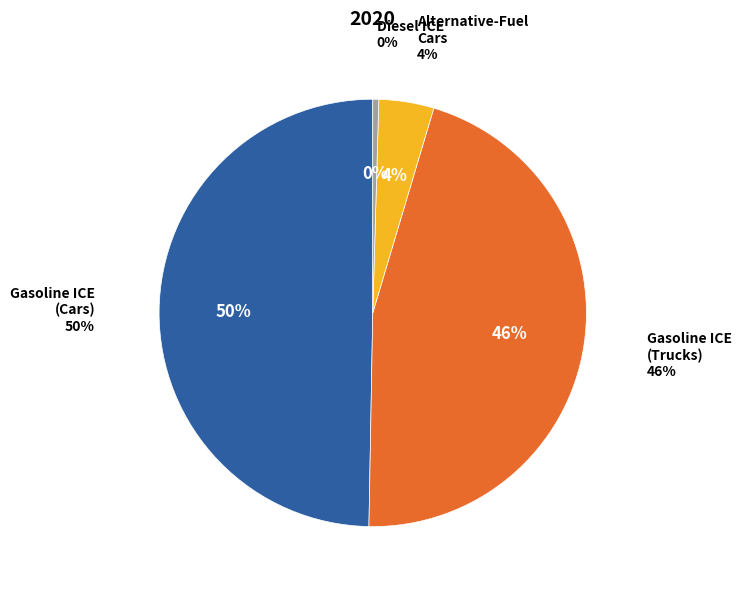

Count the number of slices in the pie.

8